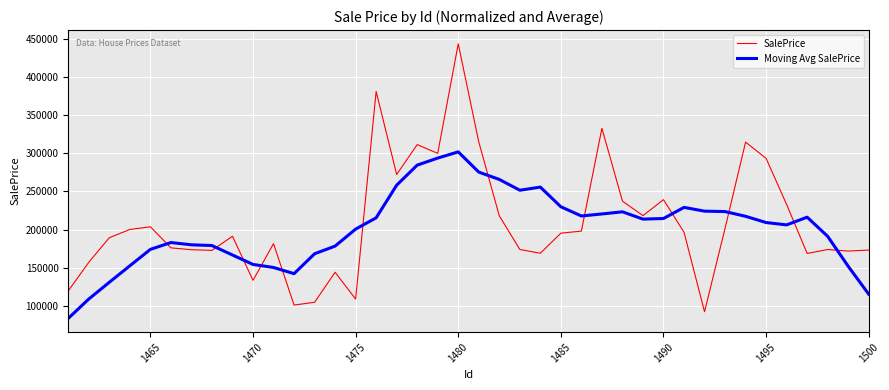

List the series in order of their overall mean, highest first.

SalePrice, Moving Avg SalePrice